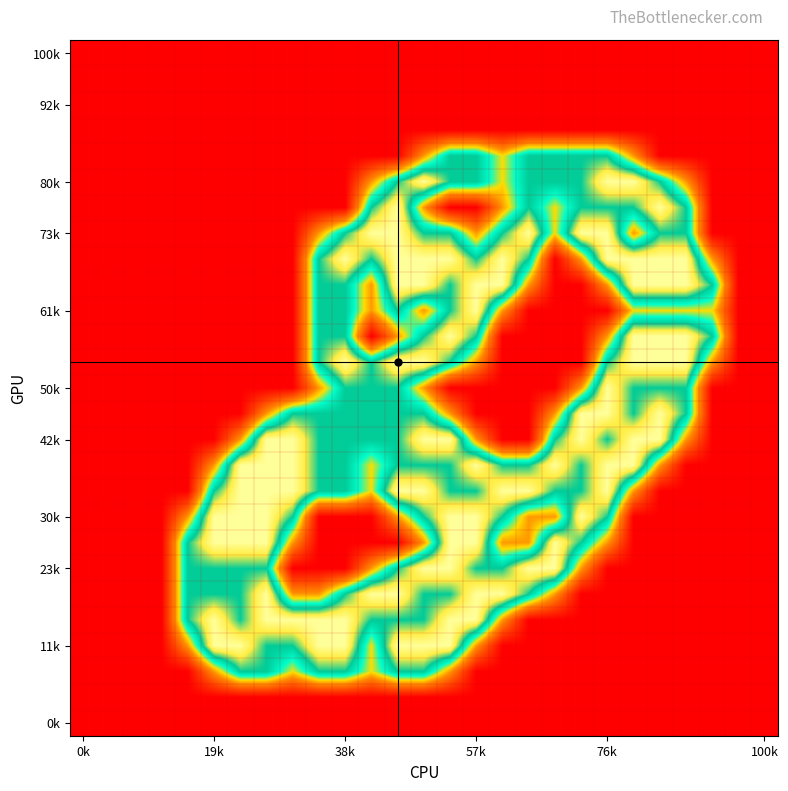

How many series are shown in this chart?

27